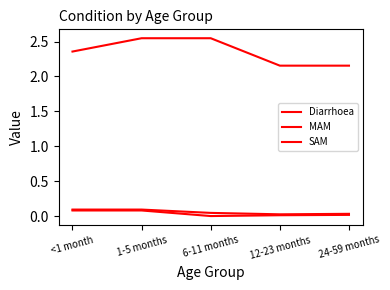

True or false: SAM has more than 2 points higher than both neighbors.

False